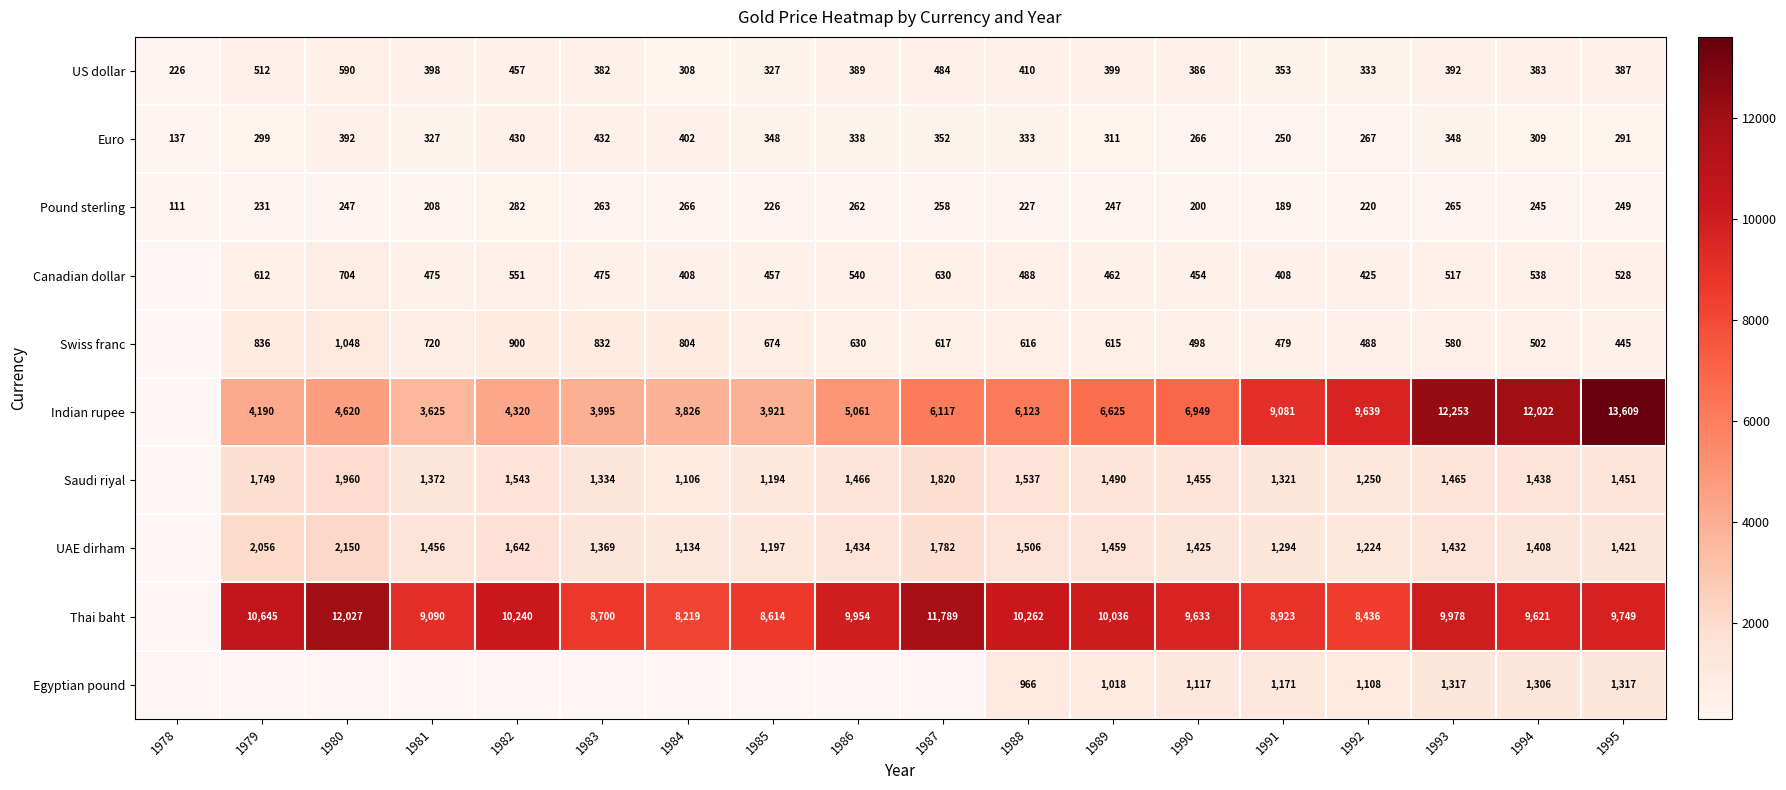

The Swiss franc series shows 167 at 1990. True or false?

False